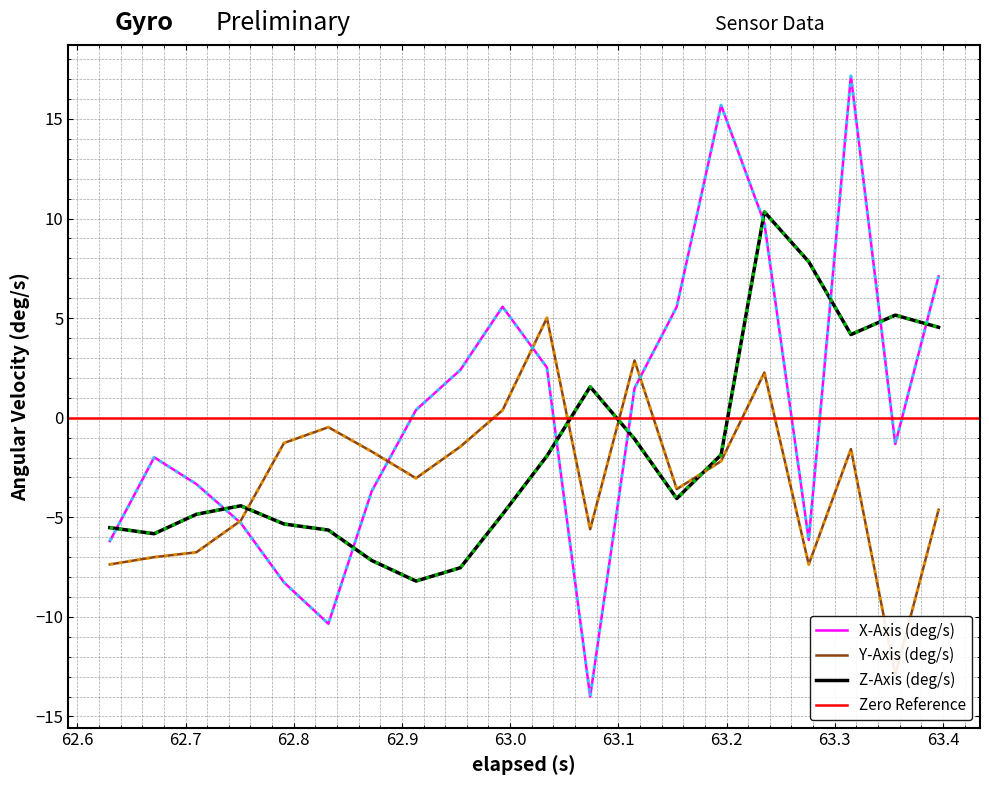

What is the lowest value of the Z-Axis (deg/s) series?

-8.2